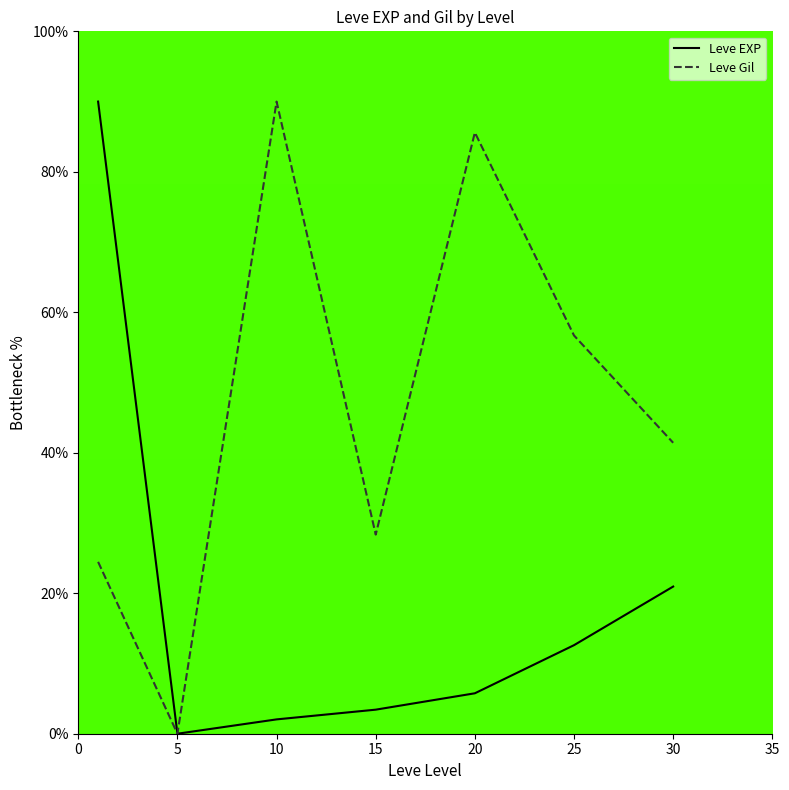

Which series has the largest total across all categories?

Leve Gil